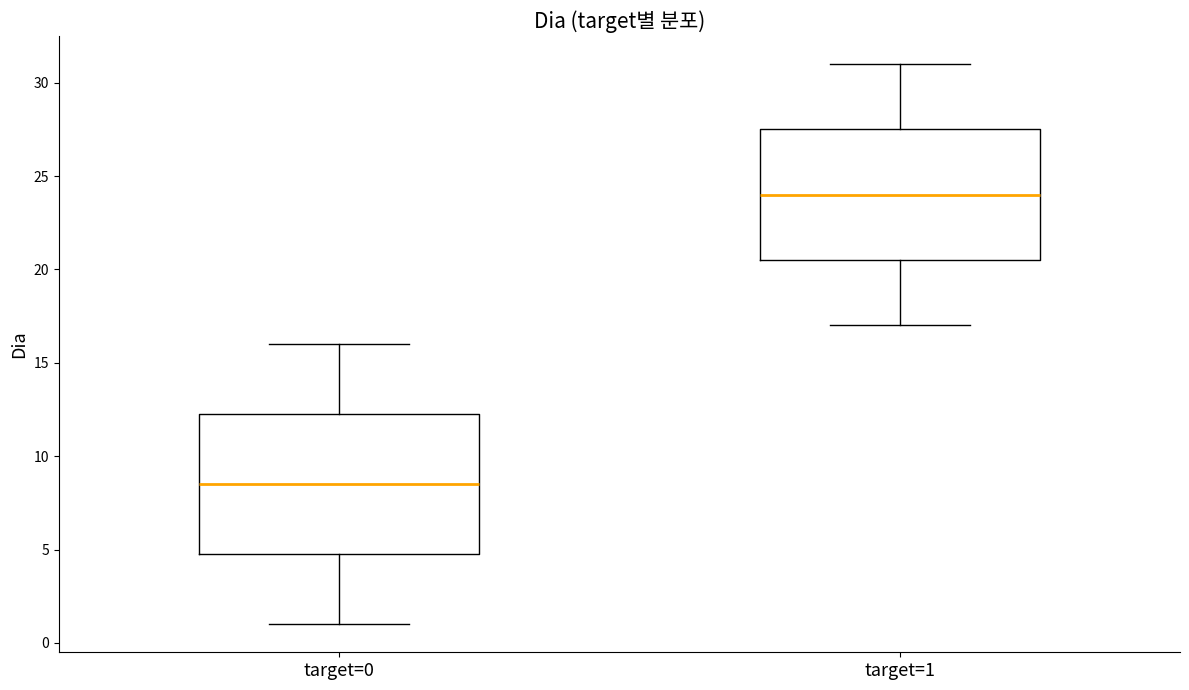

Reading left to right, transcribe this box plot: for each box, give where its median line is, the range the box spans, and where its two whiskers end, as read against the y-axis. The values are not printed on the chart, so give them approximately, as read against the axis.

target=0: median 8.5, box 5.0 to 12.5, whiskers 1.0 to 16.0
target=1: median 24.0, box 20.5 to 27.5, whiskers 17.0 to 31.0